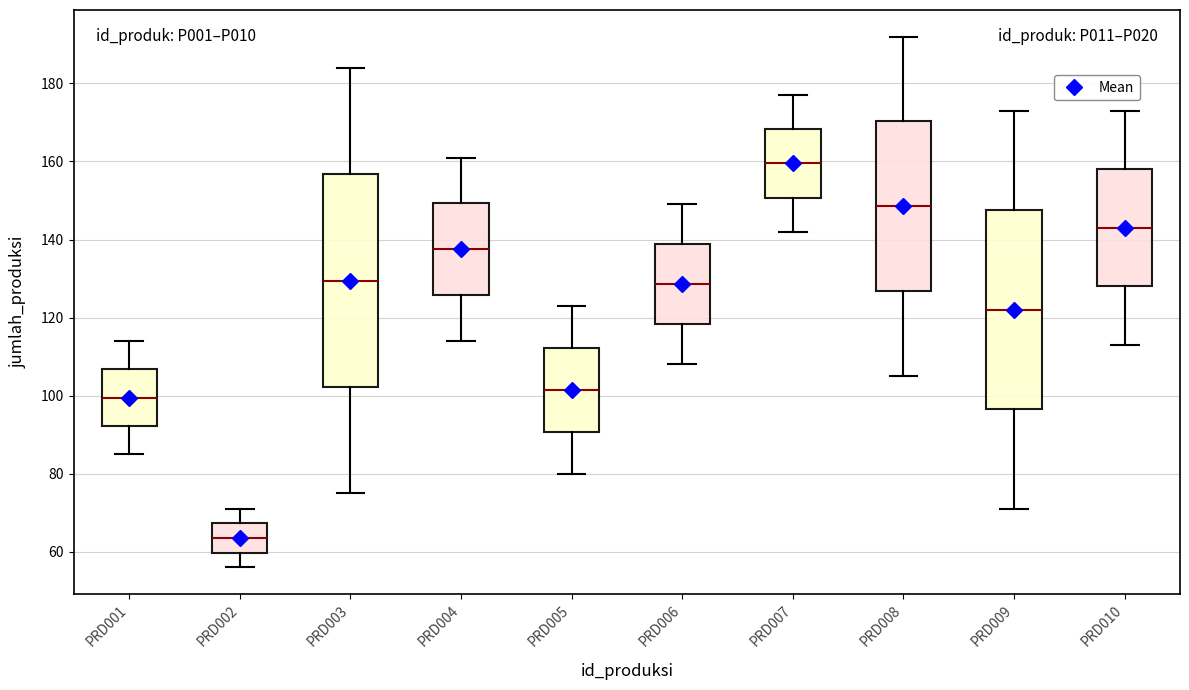

Reading left to right, read every box against the y-axis: the position of its median line, the range the box covers, and the ends of its whiskers. The values are not printed on the chart, so give them approximately, as read against the axis.

PRD001: median 100, box 92 to 106, whiskers 86 to 114
PRD002: median 64, box 60 to 68, whiskers 56 to 72
PRD003: median 130, box 102 to 156, whiskers 76 to 184
PRD004: median 138, box 126 to 150, whiskers 114 to 162
PRD005: median 102, box 90 to 112, whiskers 80 to 124
PRD006: median 128, box 118 to 138, whiskers 108 to 150
PRD007: median 160, box 150 to 168, whiskers 142 to 178
PRD008: median 148, box 126 to 170, whiskers 106 to 192
PRD009: median 122, box 96 to 148, whiskers 72 to 174
PRD010: median 144, box 128 to 158, whiskers 114 to 174